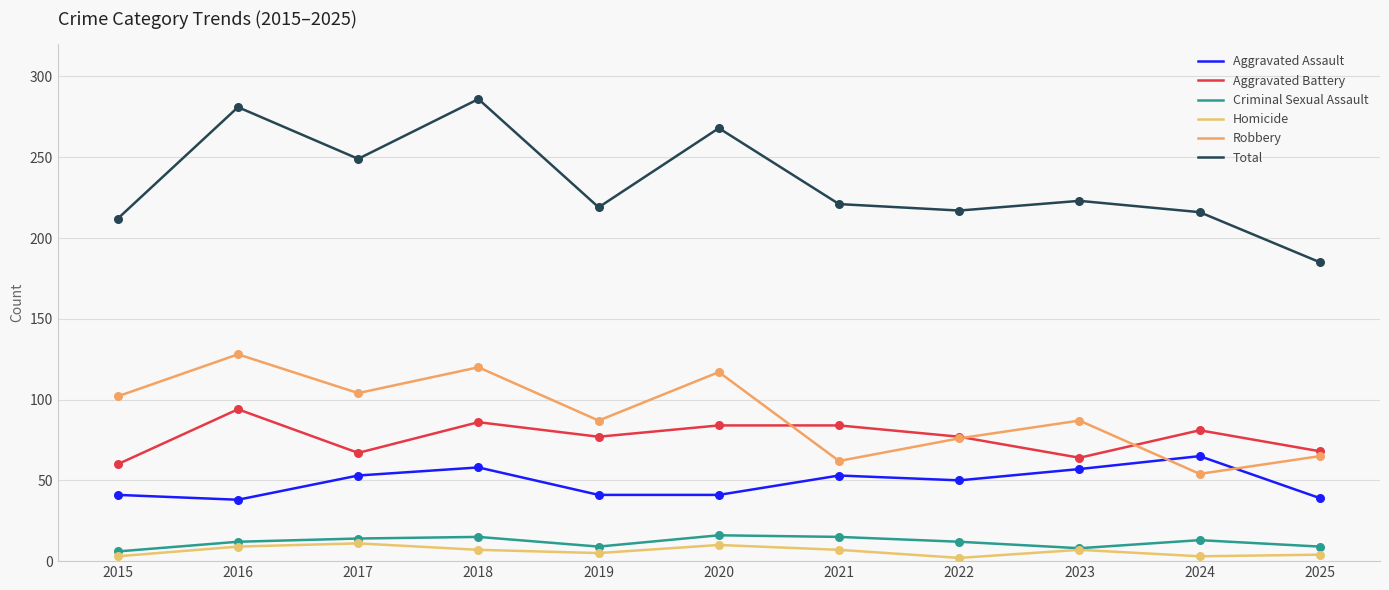

At which category is the sum across all series the highest?

2018